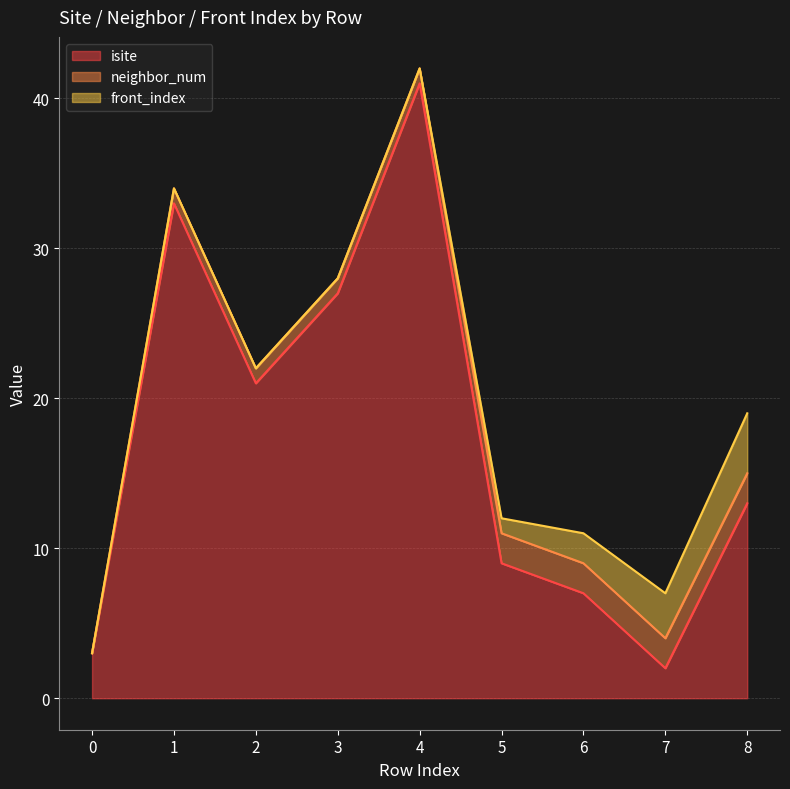

True or false: isite has a value of 9 at 8.

False